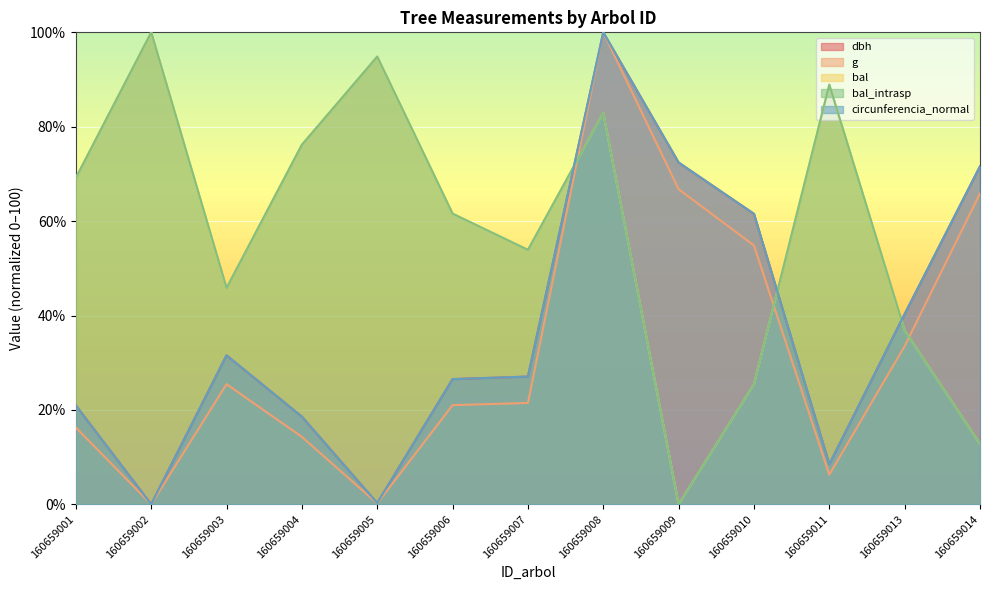

Where is the first local maximum for circunferencia_normal?

160659003